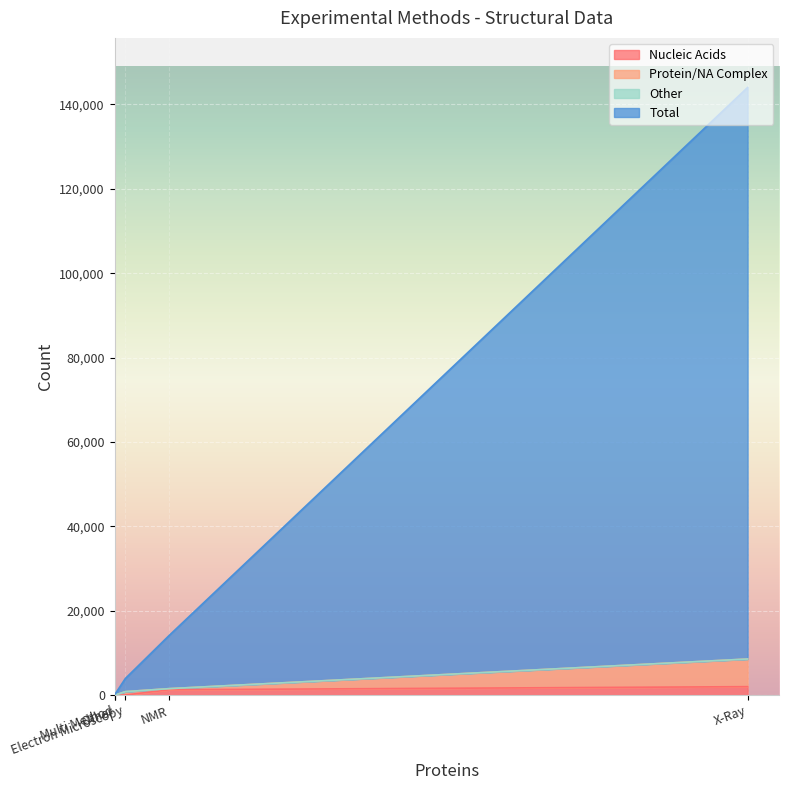

After their last crossing, which series has the higher values: Nucleic Acids or Other?

Nucleic Acids